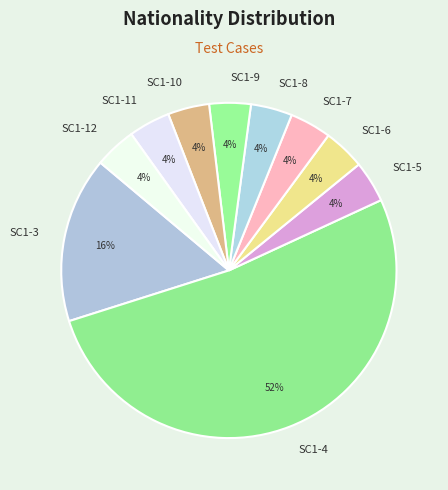

To the nearest percent, what is the combined percentage of SC1-7 and SC1-10?

8%